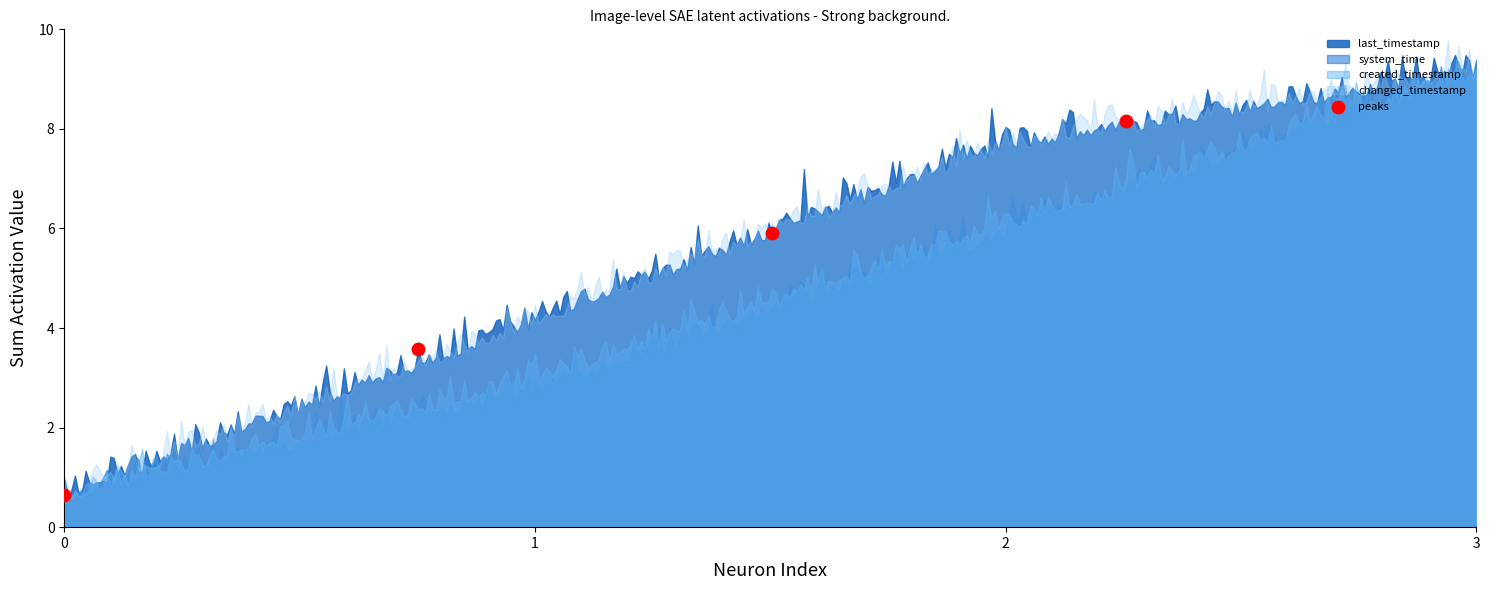

What Y value in the scatter plot is closest to 4?

3.6